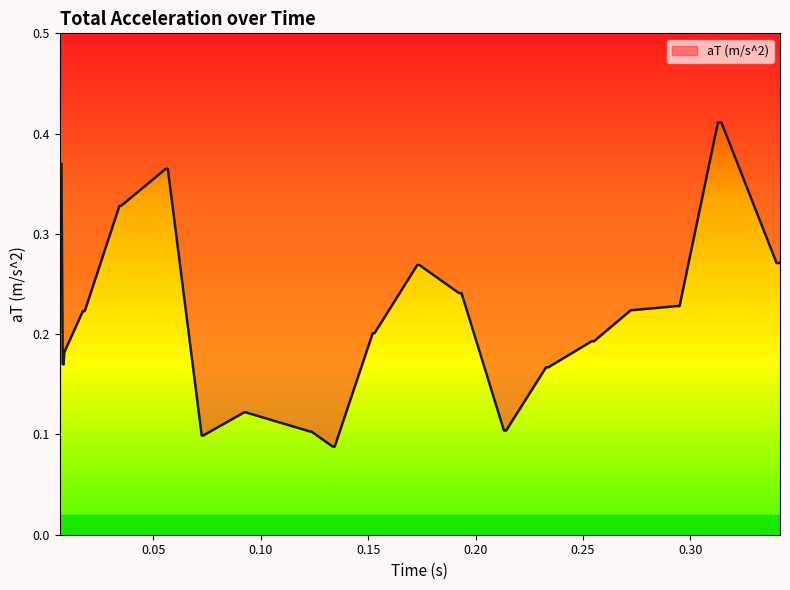

What is the sum of all values?

8.7